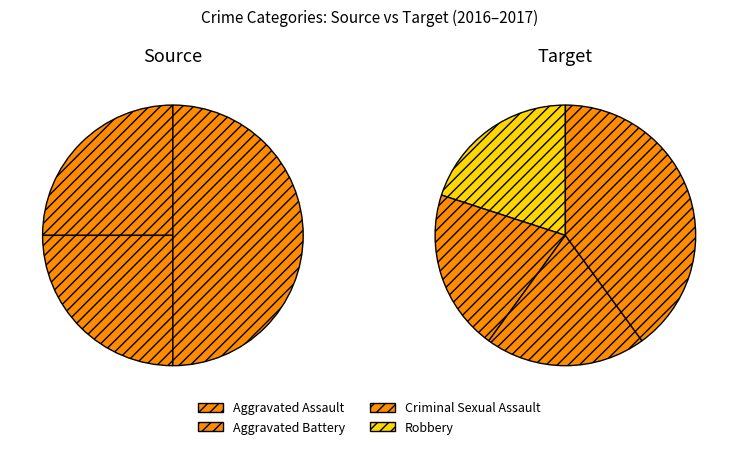

How many segments does this pie chart have?

4